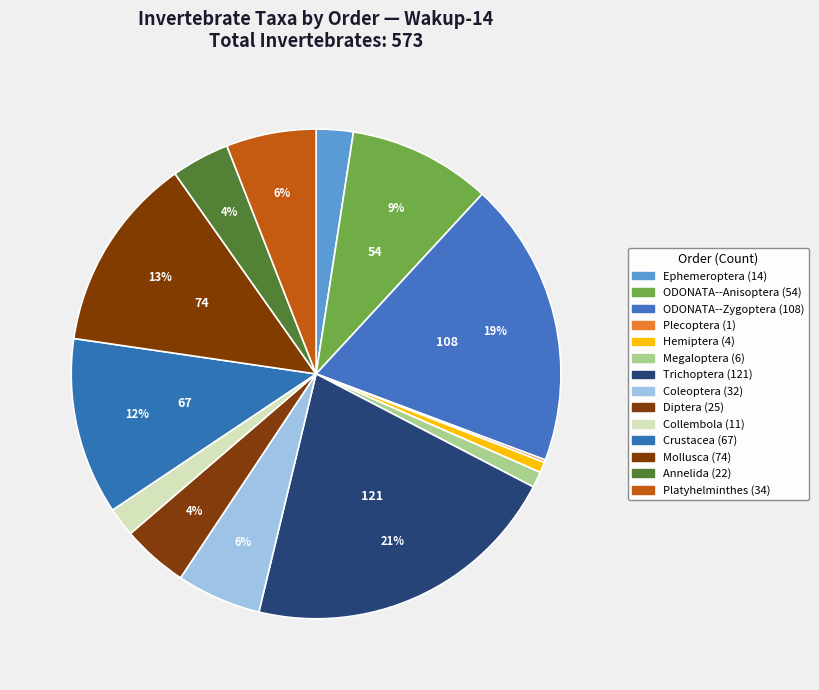

Combined, do Crustacea and Ephemeroptera account for over 50%?

No